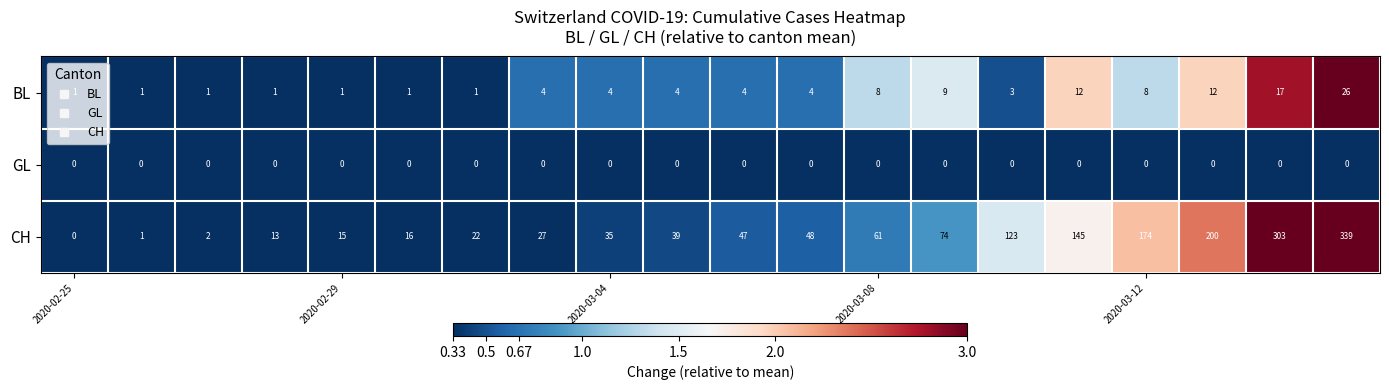

What is the difference between the maximum and second lowest values in the BL series?

25